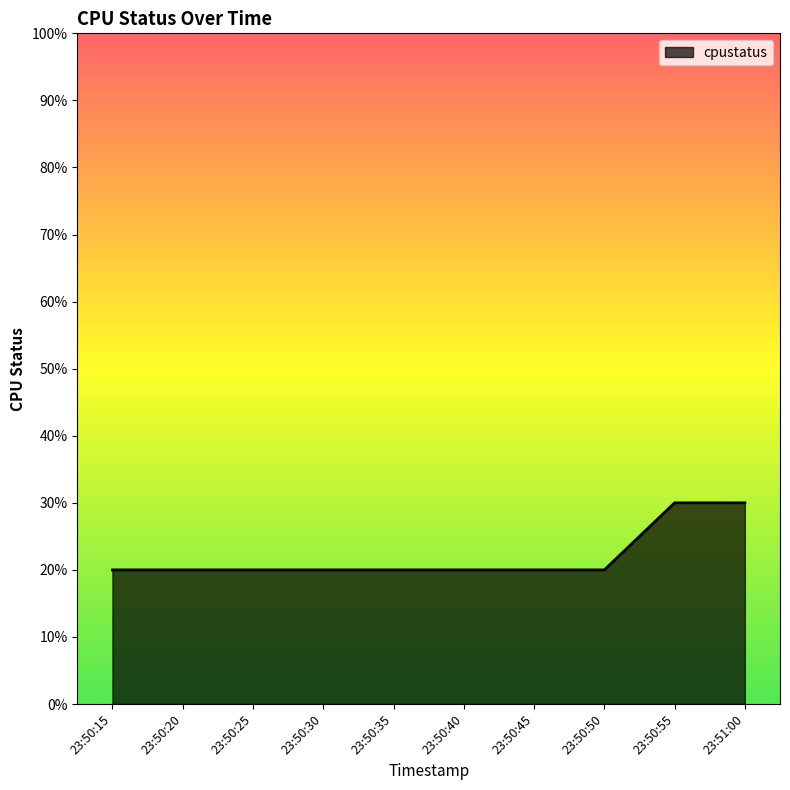

Which category has the lowest value across all series?

23:50:15